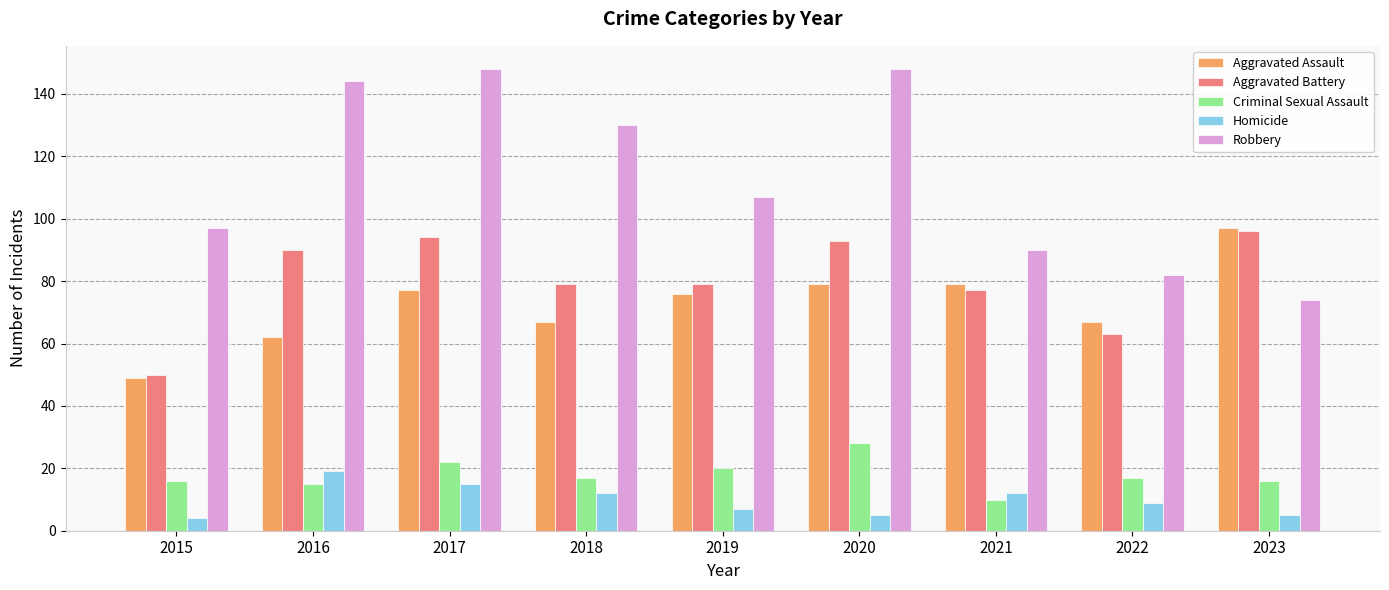

What is the average value of the Homicide series?

10